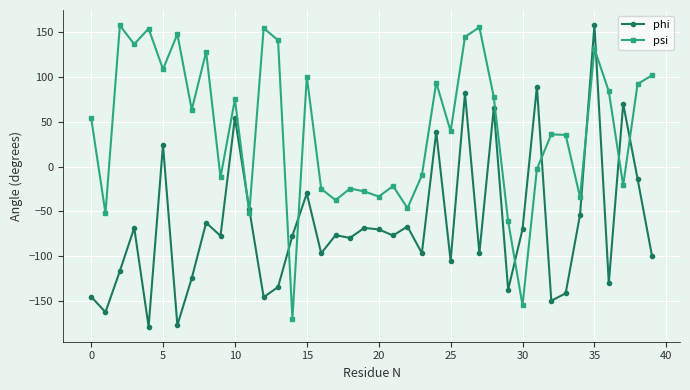

What is the value of the psi point at the 17th from the left?

-24.8